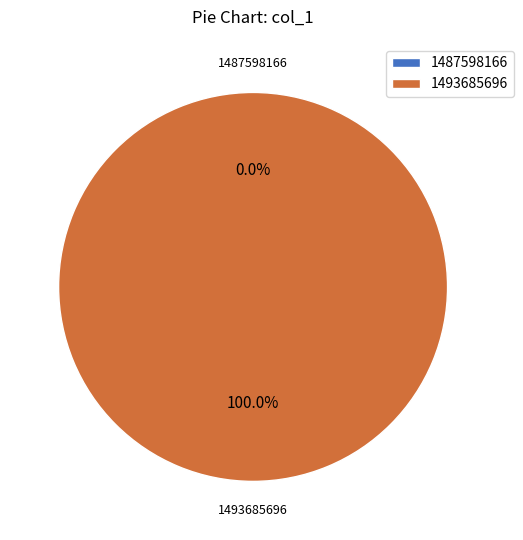

To the nearest percent, what is the difference between the largest and smallest slice percentages?

100%